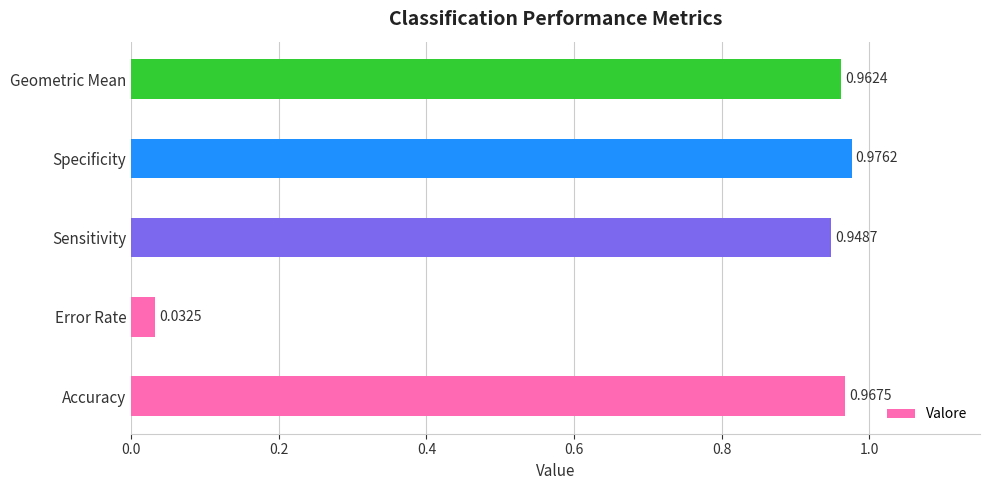

What is the sum of all values?

3.9